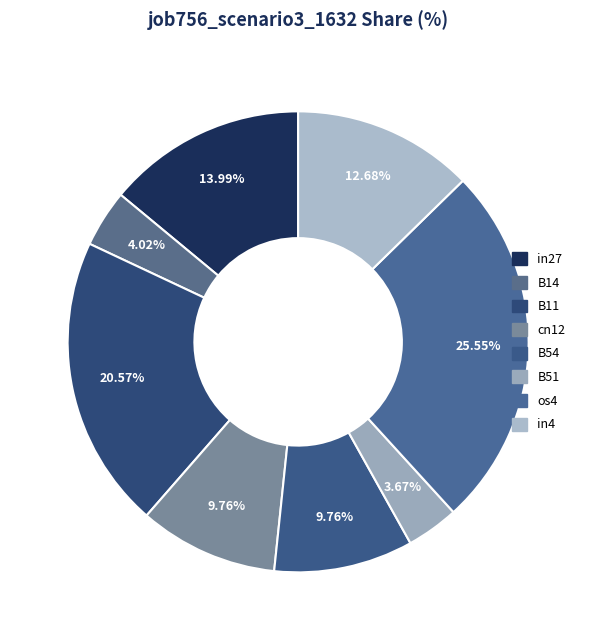

Which category has the biggest portion of the pie?

os4